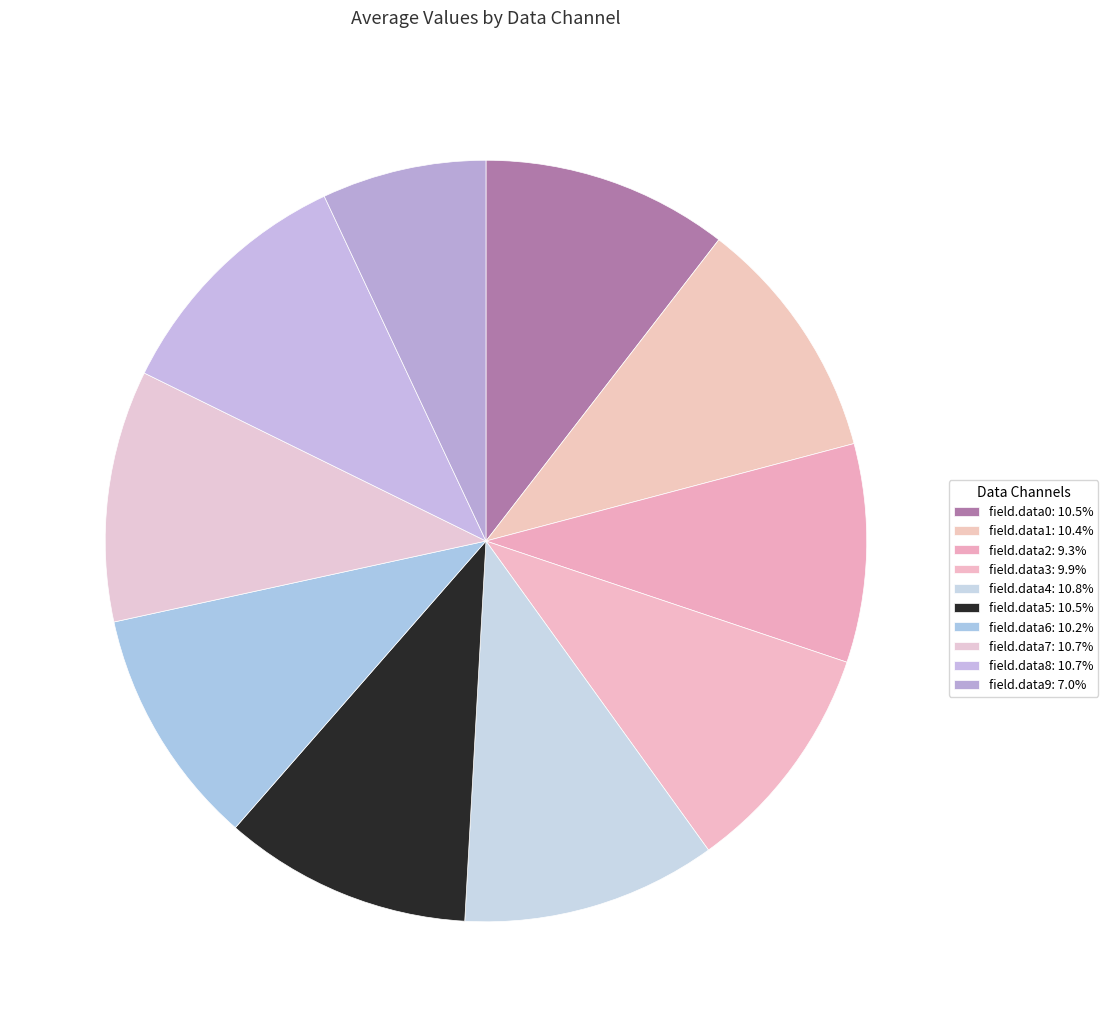

What percentage do field.data2 and field.data8 together represent?

20.0%